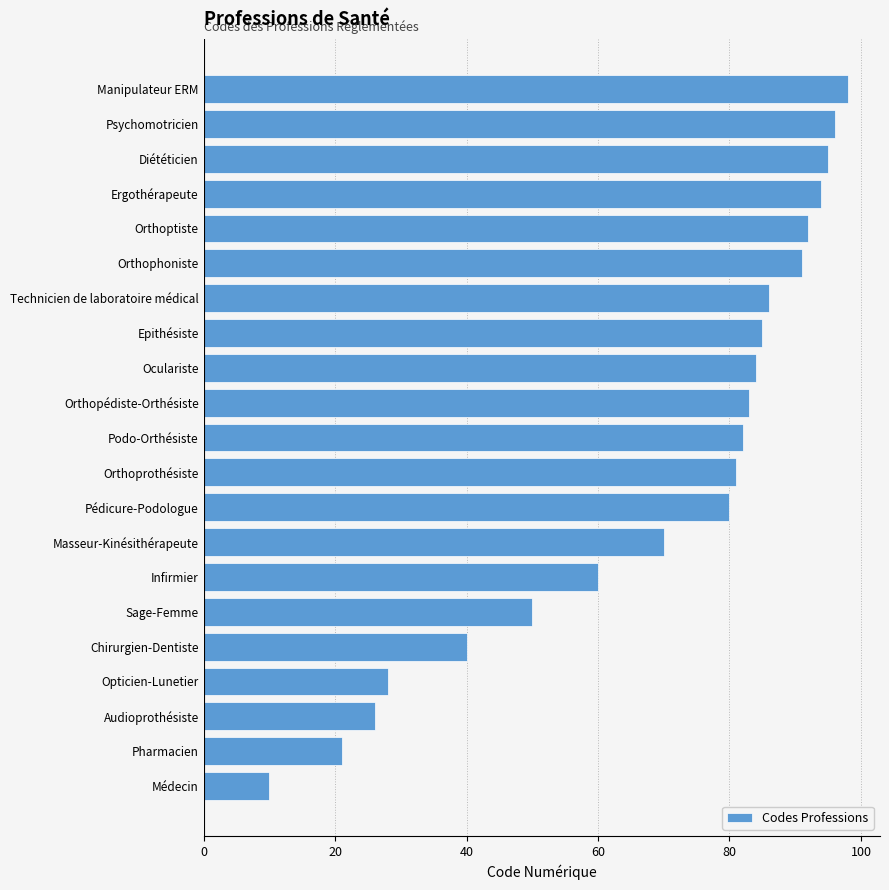

Is it true that the value at Pharmacien is 21?

True